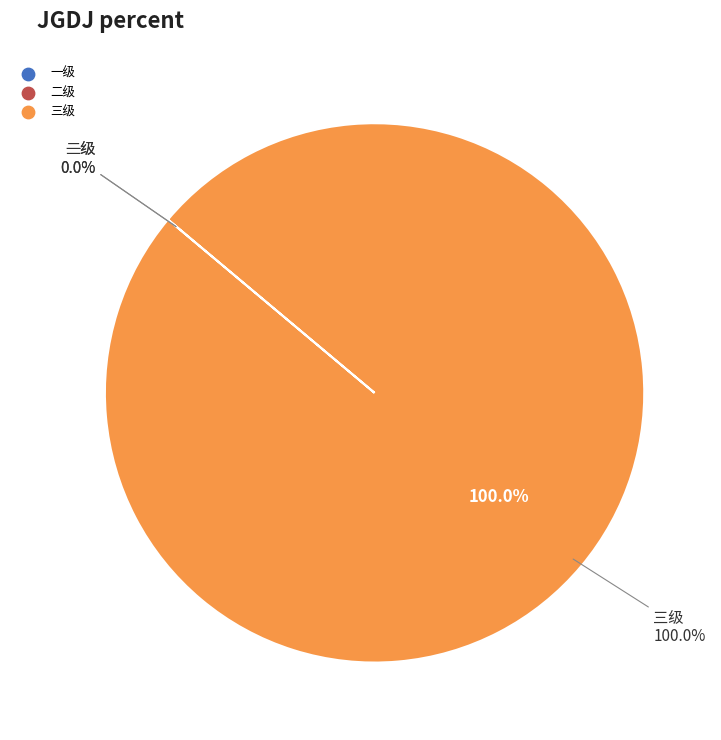

Is it true that 一级 is 5% of the pie?

False